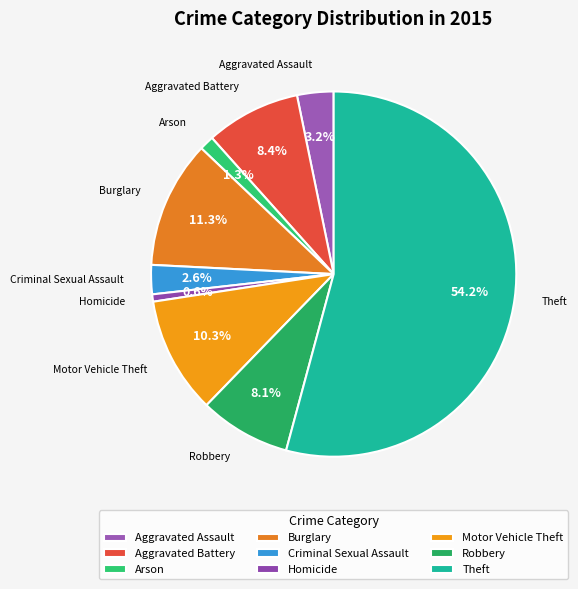

Is Theft the majority of the pie?

Yes